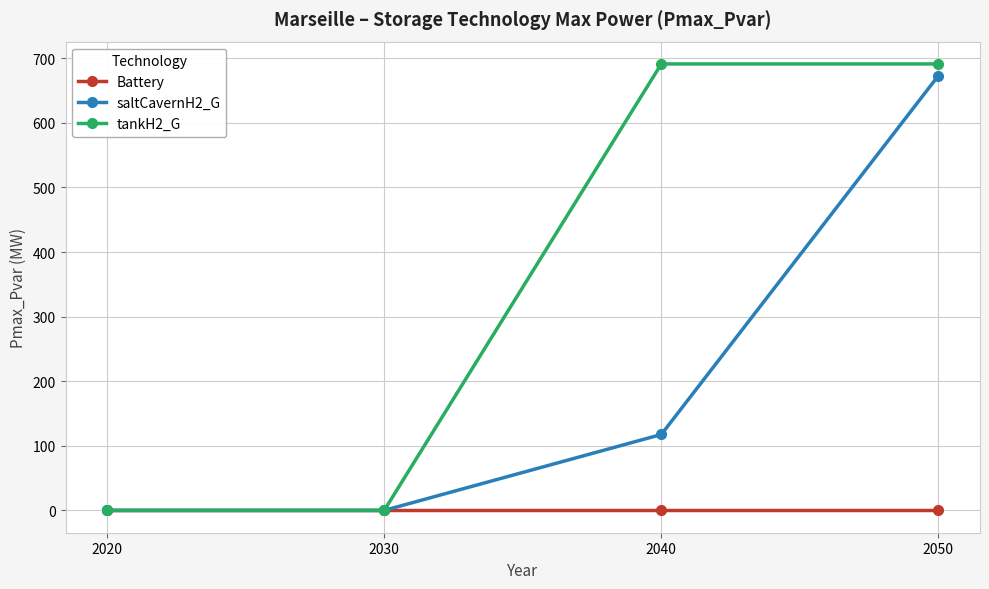

List the series in order of their overall mean, lowest first.

Battery, saltCavernH2_G, tankH2_G